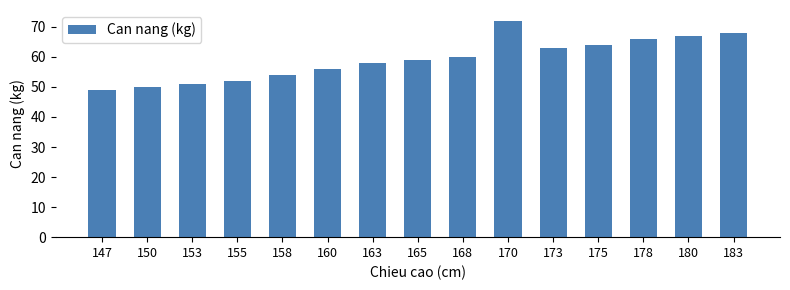

What is the minimum value shown in the chart?

49